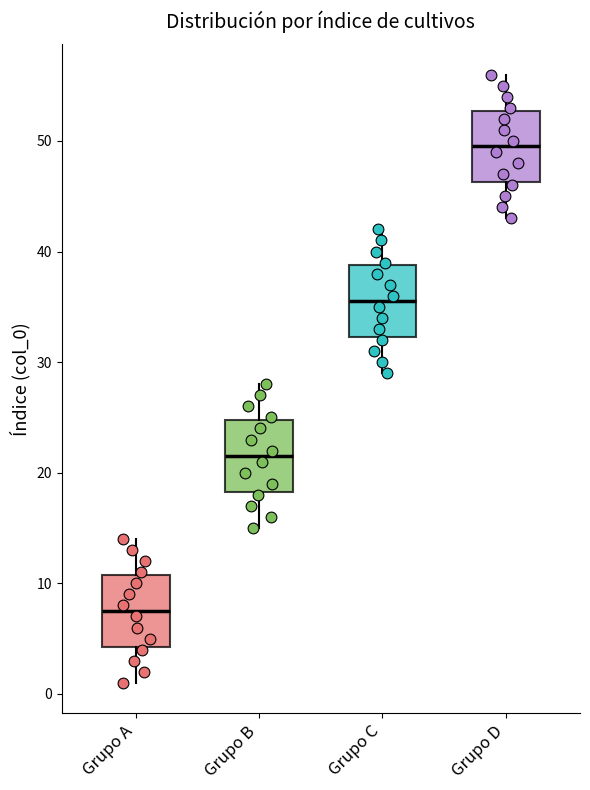

Reading left to right, read every box against the y-axis: the position of its median line, the range the box covers, and the ends of its whiskers. The values are not printed on the chart, so give them approximately, as read against the axis.

Grupo A: median 8, box 4 to 11, whiskers 1 to 14
Grupo B: median 22, box 18 to 25, whiskers 15 to 28
Grupo C: median 36, box 32 to 39, whiskers 29 to 42
Grupo D: median 50, box 46 to 53, whiskers 43 to 56